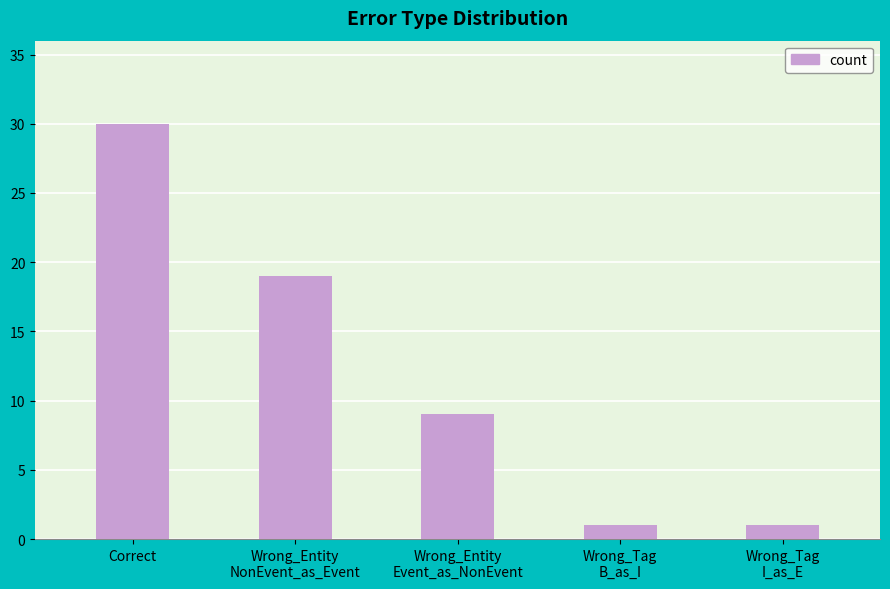

Reading left to right, extract all data points from this chart.

Correct=30	Wrong_Entity
NonEvent_as_Event=19	Wrong_Entity
Event_as_NonEvent=9	Wrong_Tag
B_as_I=1	Wrong_Tag
I_as_E=1